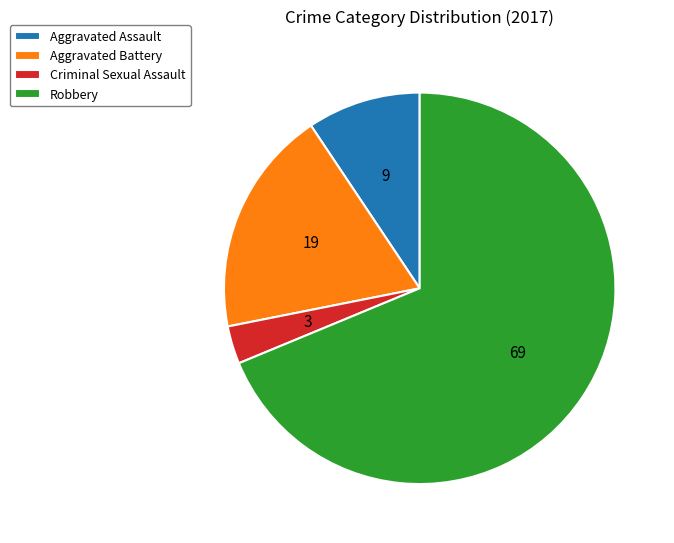

The Robbery slice represents 59% of the pie. True or false?

False